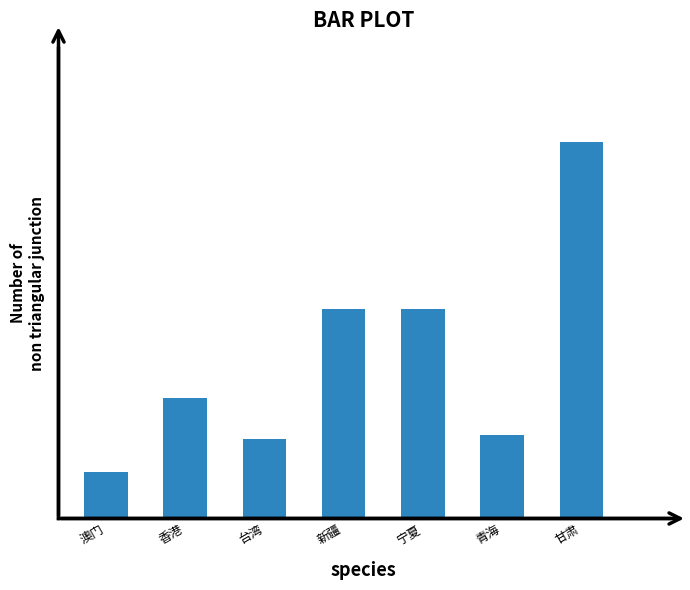

Are the bars horizontal?

No